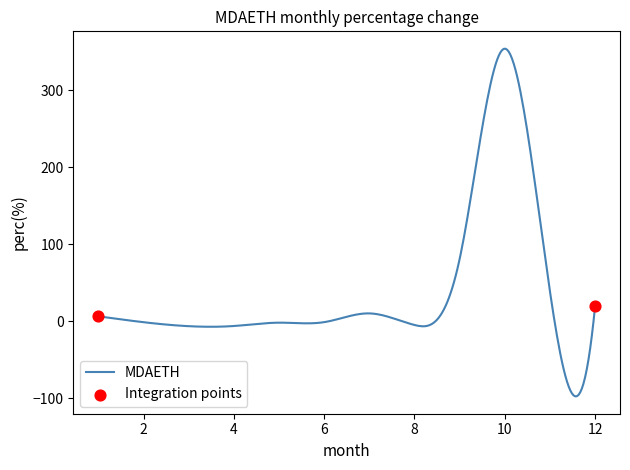

What is the difference between the maximum and minimum values?

451.3